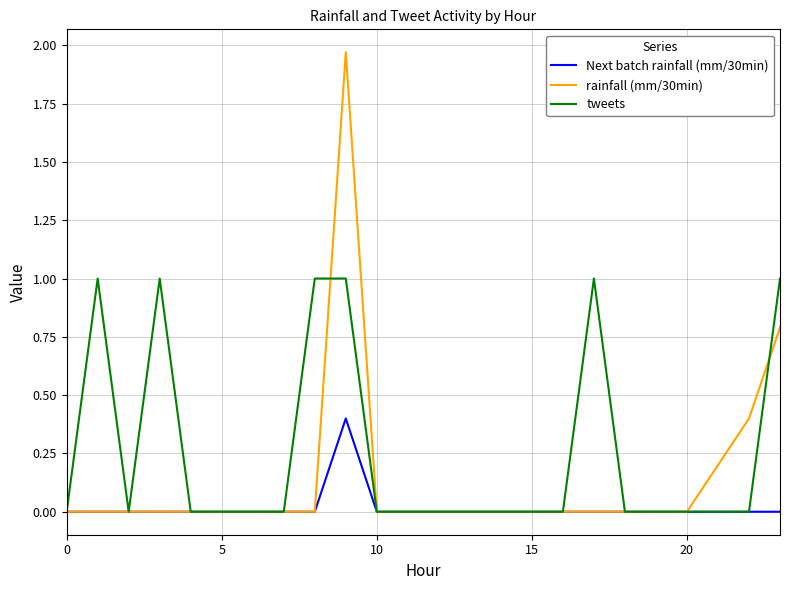

Rank the series by their average value, from highest to lowest.

tweets, rainfall (mm/30min), Next batch rainfall (mm/30min)